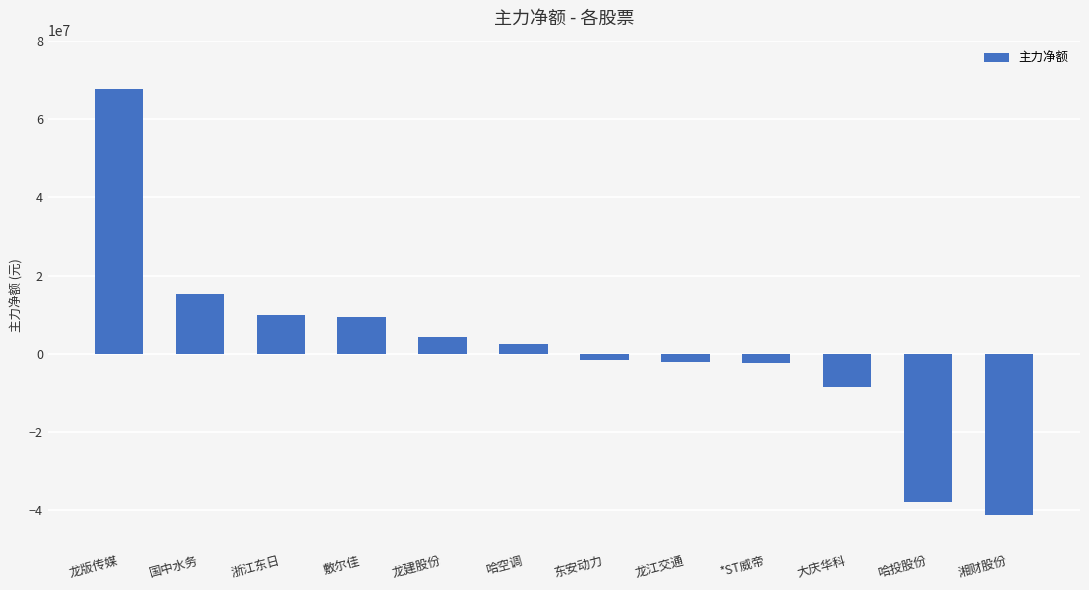

Which category has the highest value across all series?

龙版传媒